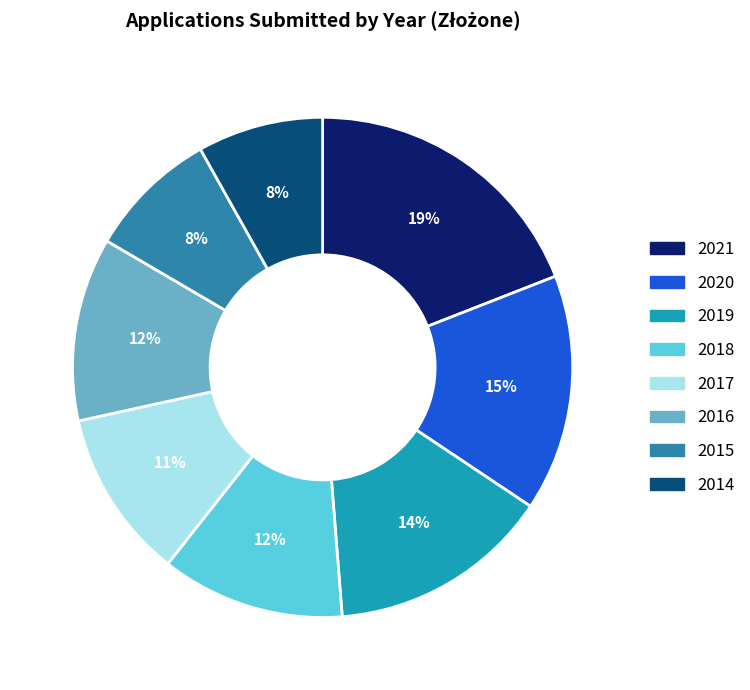

Count the number of slices in the pie.

8